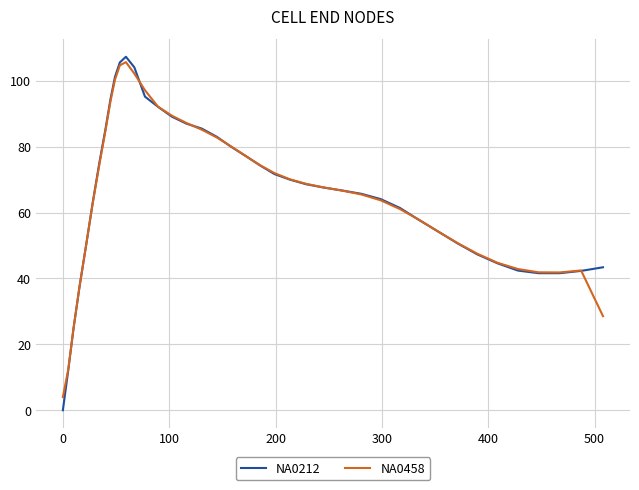

What is the highest value of the NA0458 series?

105.7